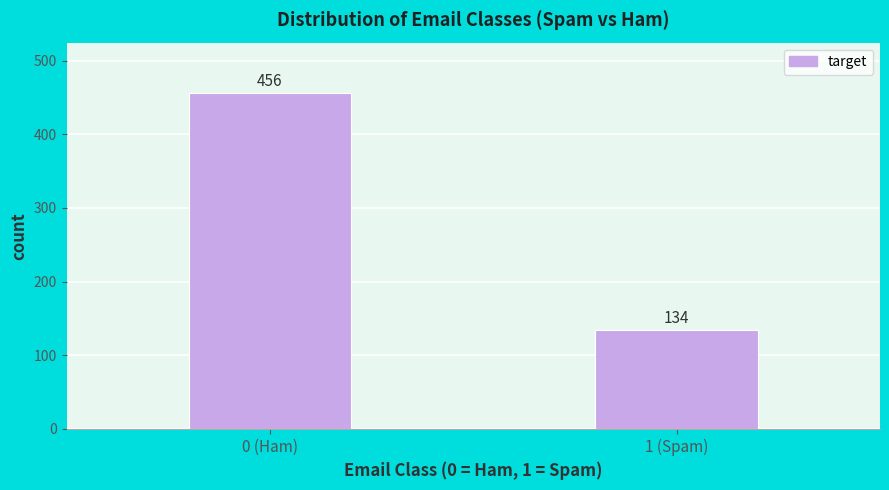

Reading left to right, transcribe all the data shown in this chart.

456	134